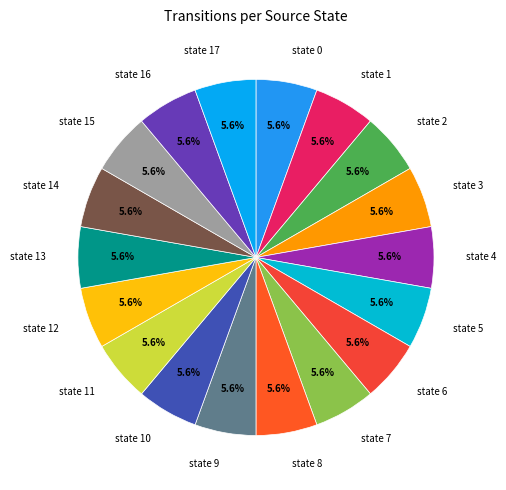

Approximately how many times larger is the value at state 16 compared to state 10?

1.0